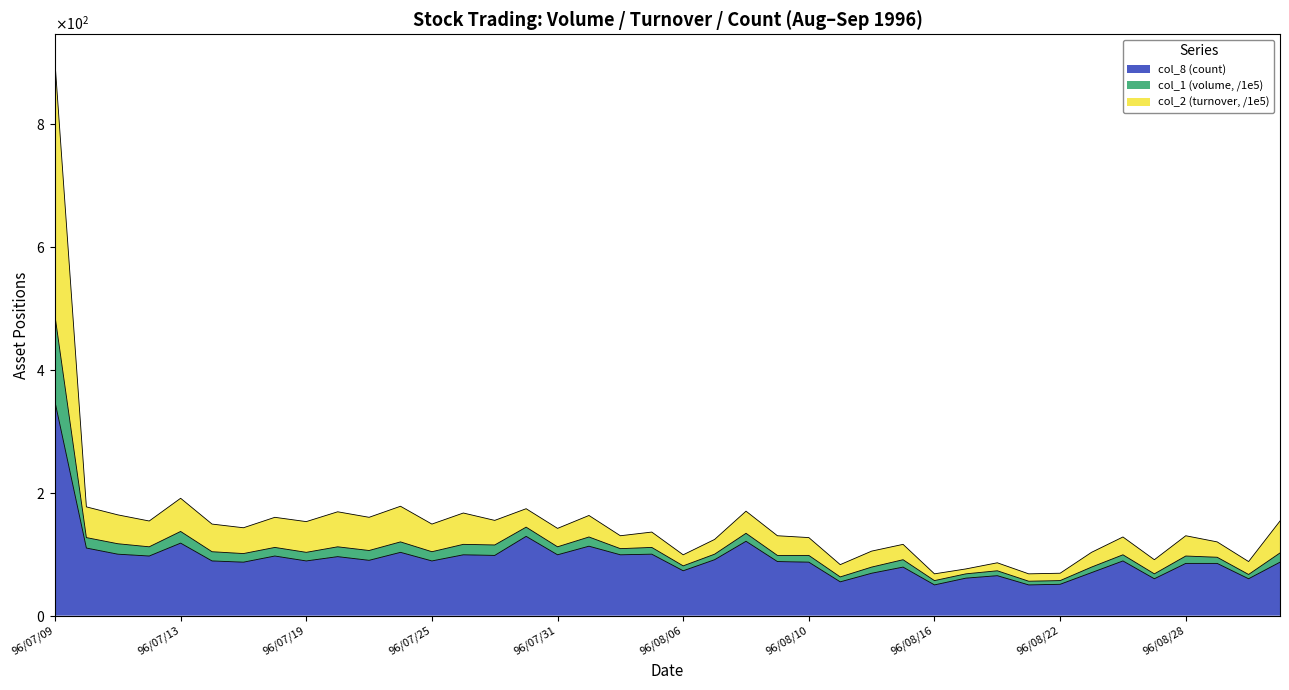

At which category does the chart reach its minimum across all series?

96/08/16